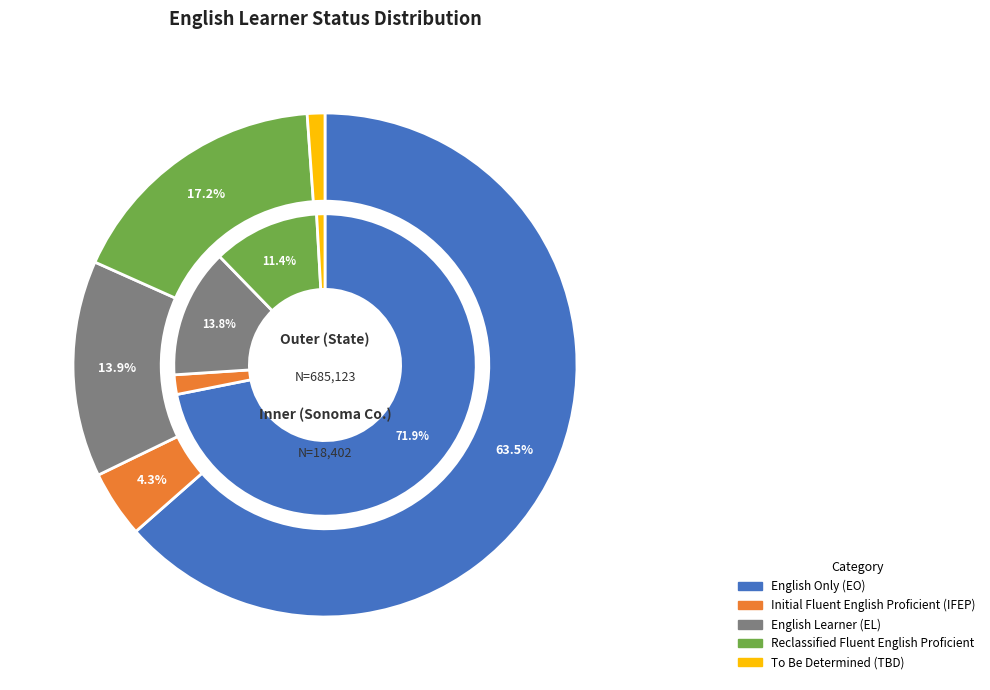

Is it true that State is 89% of the pie?

False